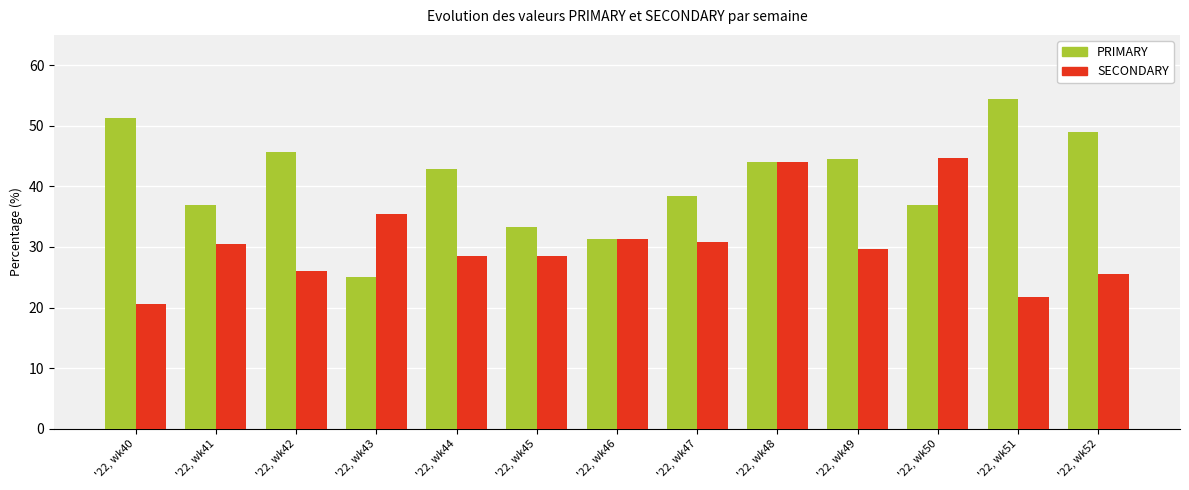

True or false: PRIMARY has a value of 47.6 at '22, wk46.

False